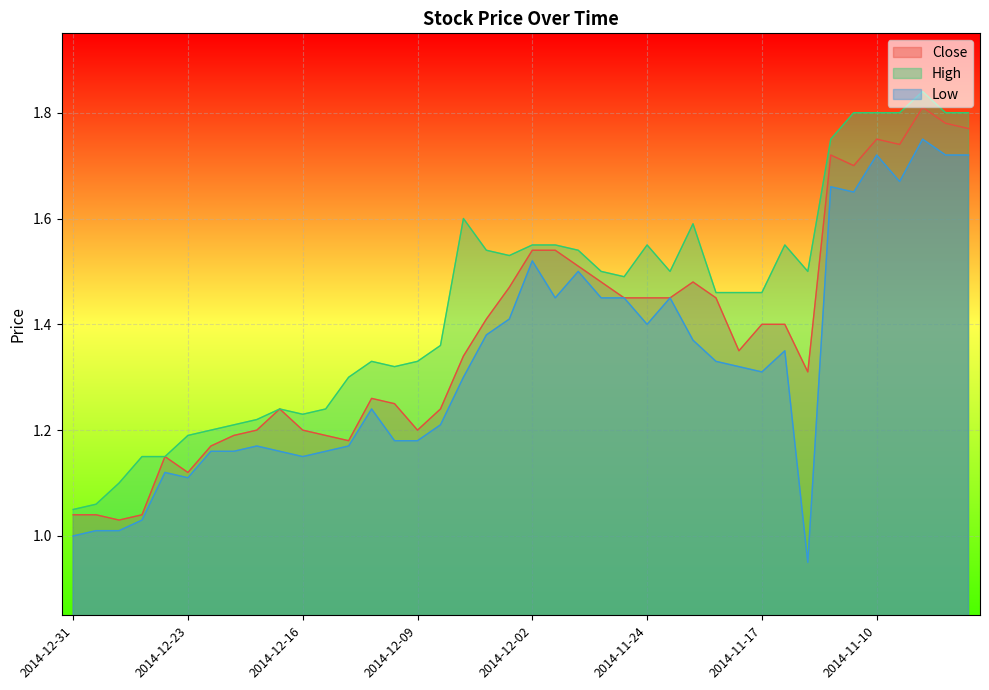

What is the difference between the second highest and second lowest values in the Low series?

0.7